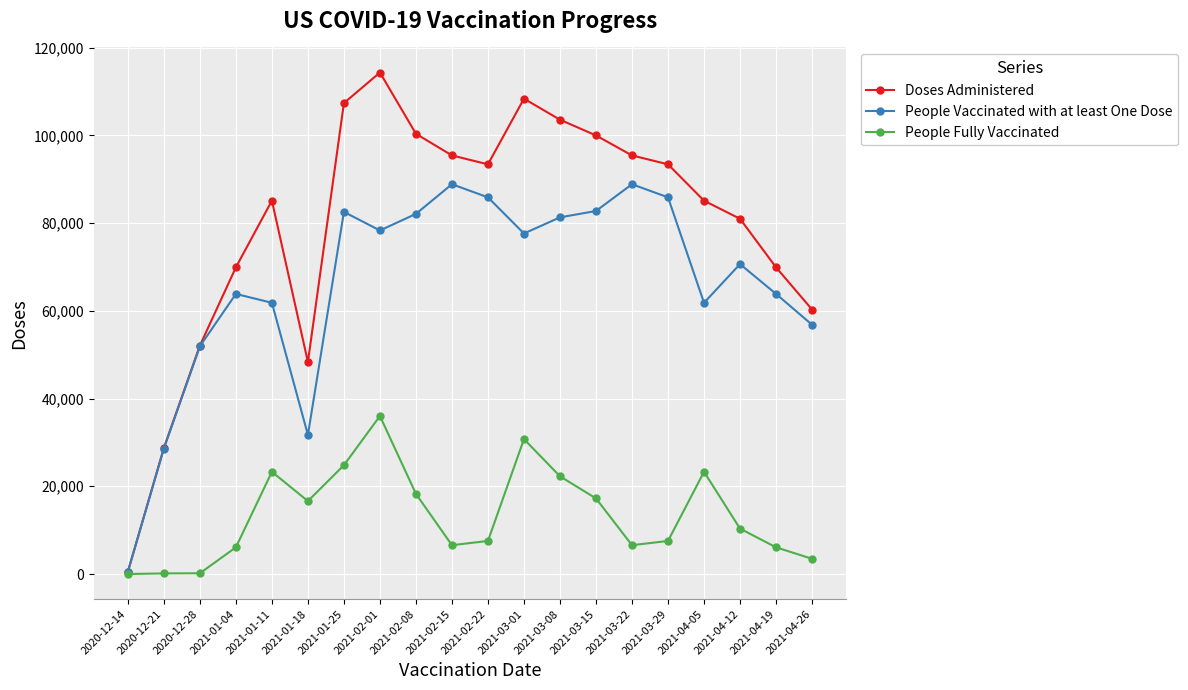

At which category does Doses Administered reach its first local peak?

2021-01-11